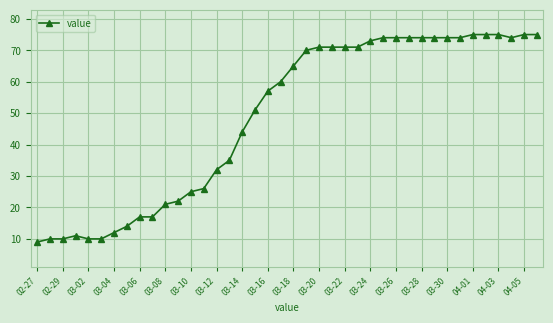

What is the maximum value shown in the chart?

75